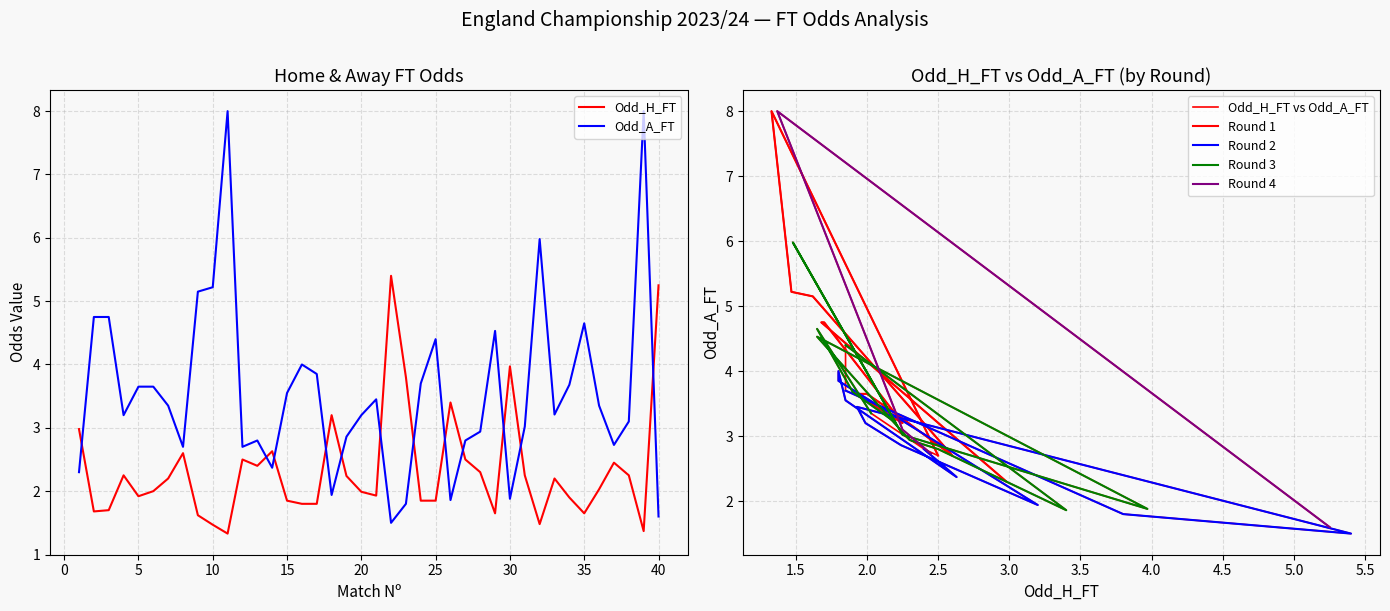

Count the number of categories in the chart.

40